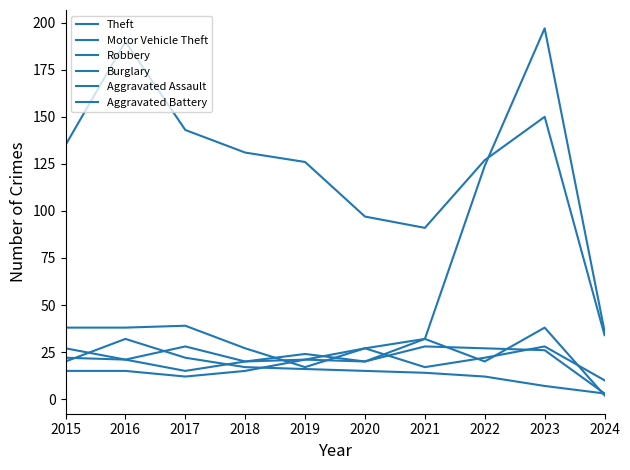

Which label corresponds to the largest value in the chart?

2023